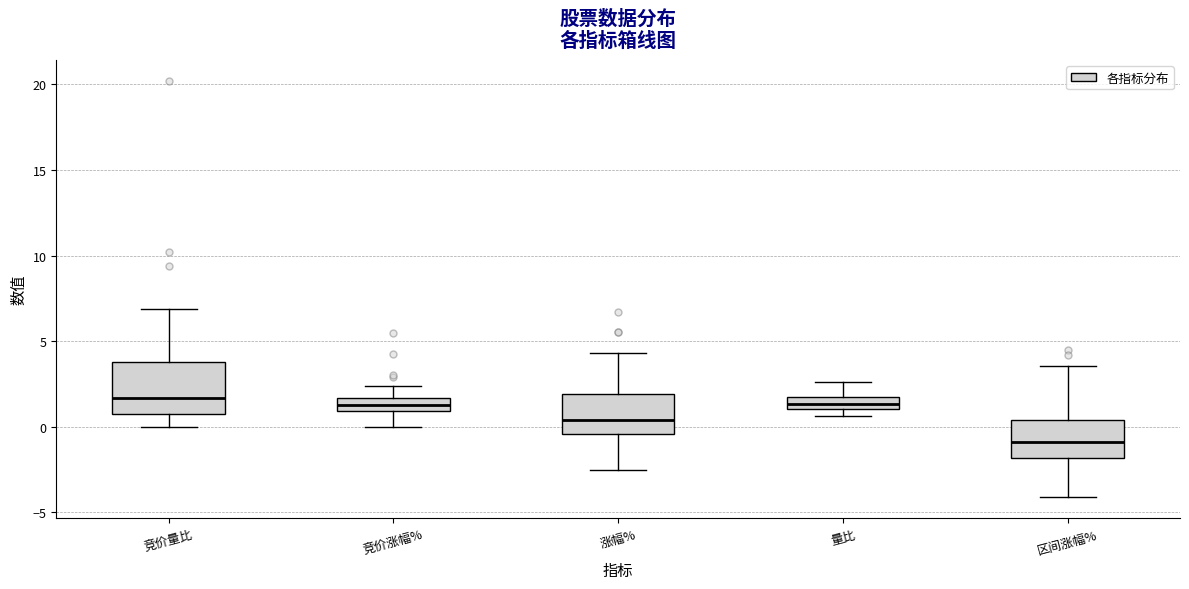

Where does the upper whisker of the box for 涨幅% end on the y-axis? The values are not printed on the chart, so give them approximately, as read against the axis.

4.5